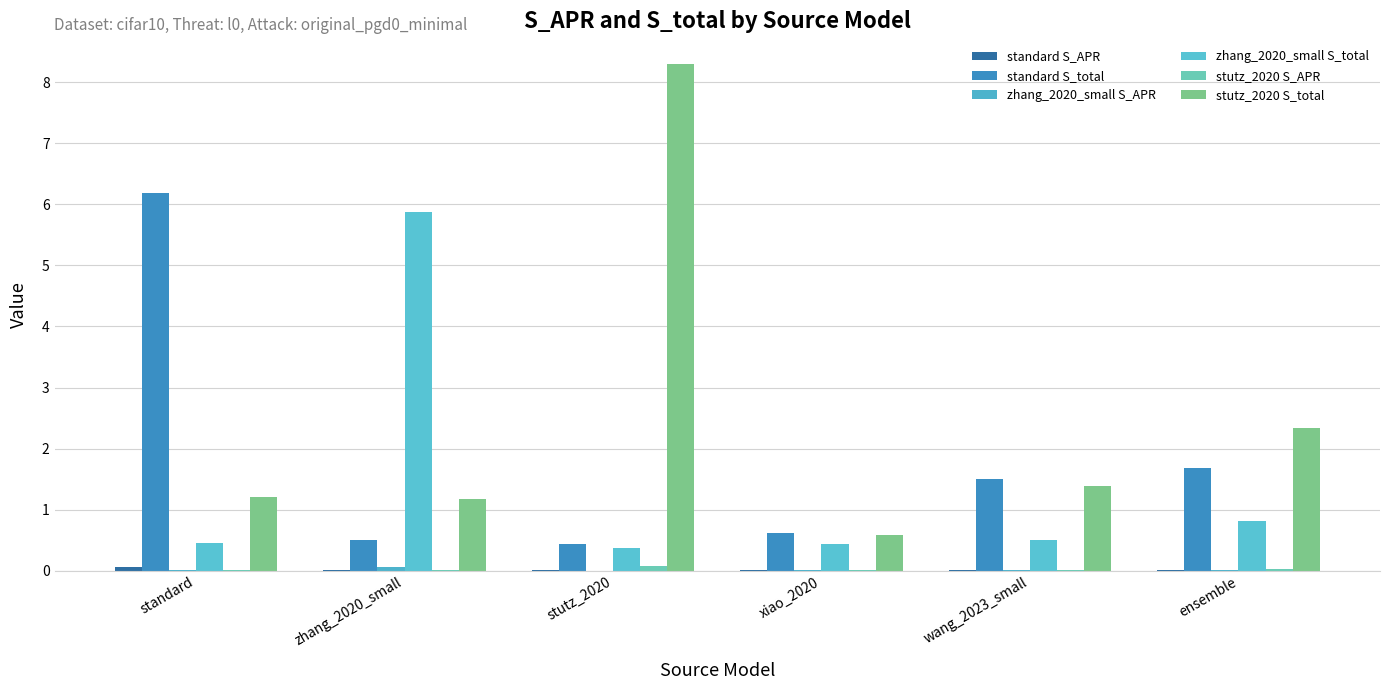

What is the maximum value shown in the chart?

8.3